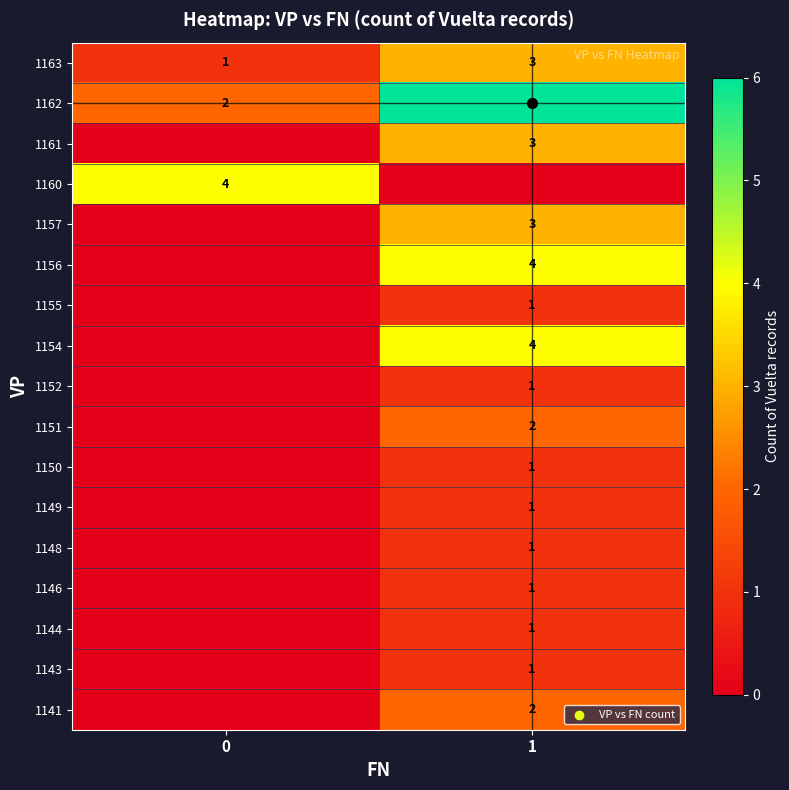

Read the row_1 value at 0.

2